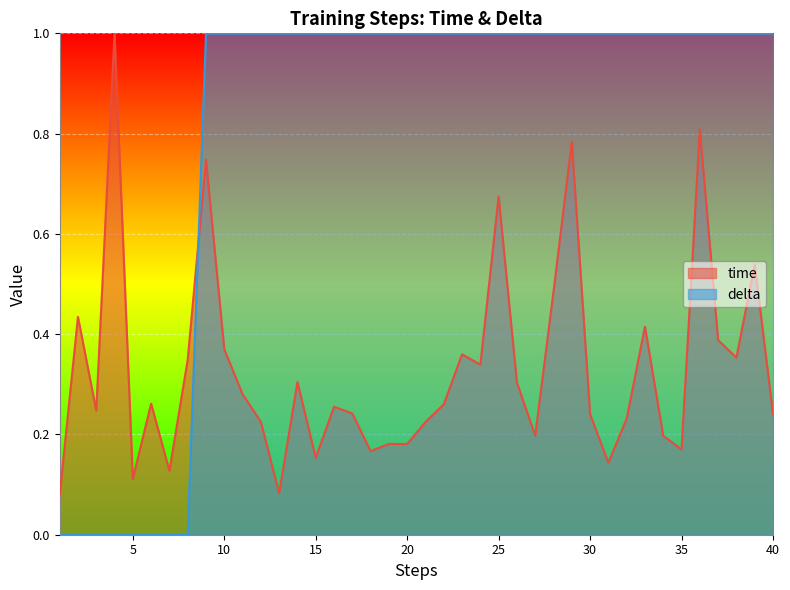

Between 16 and 29, which is larger?

29